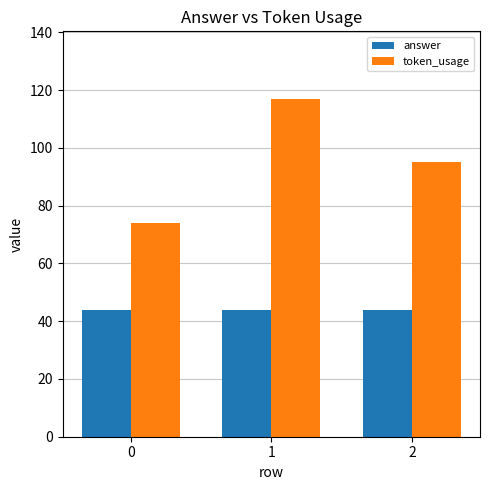

Reading right to left, what are all the values shown in this chart?

answer: 2=44	1=44	0=44
token_usage: 2=95	1=117	0=74